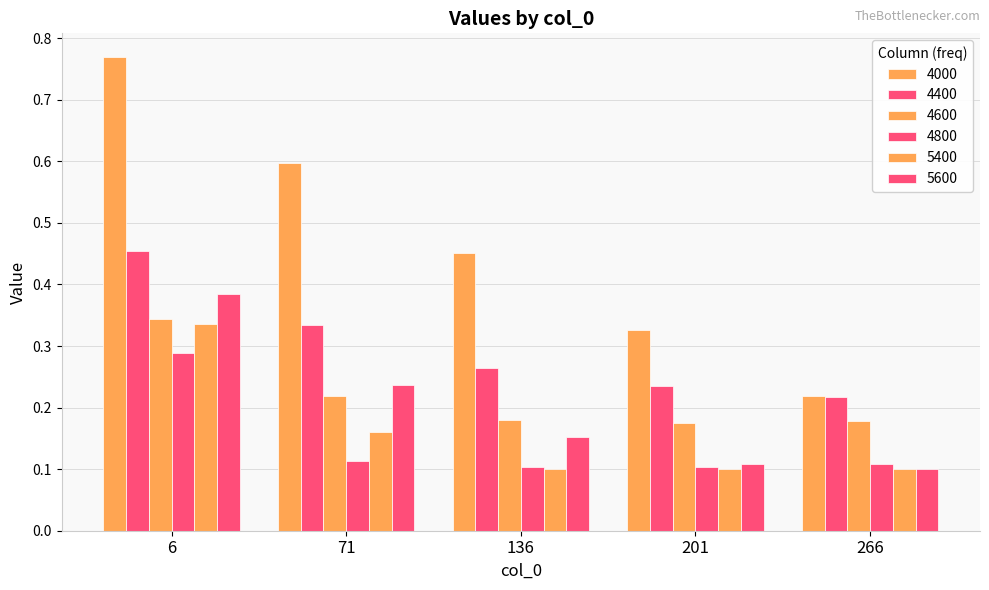

Which series has the largest total across all categories?

4000